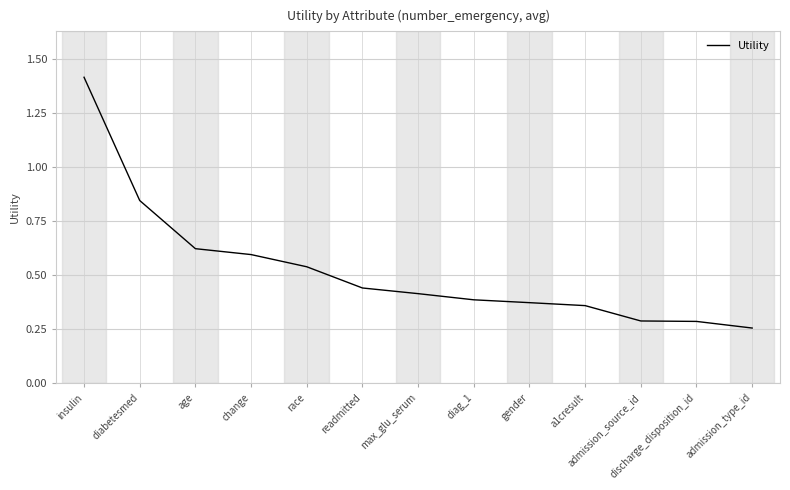

What position from the right is diag_1?

6